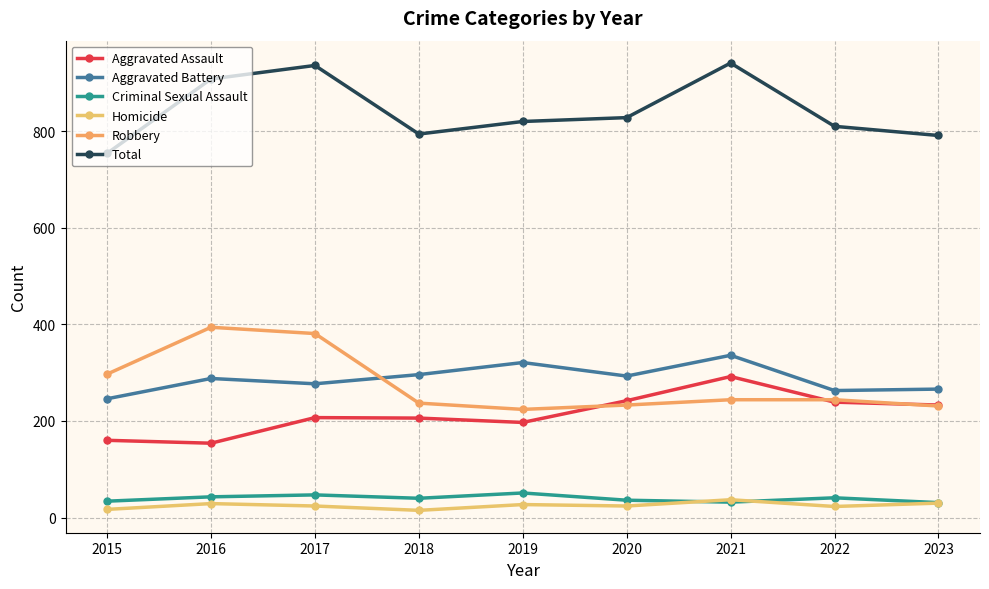

True or false: Homicide and Total intersect in this chart.

False